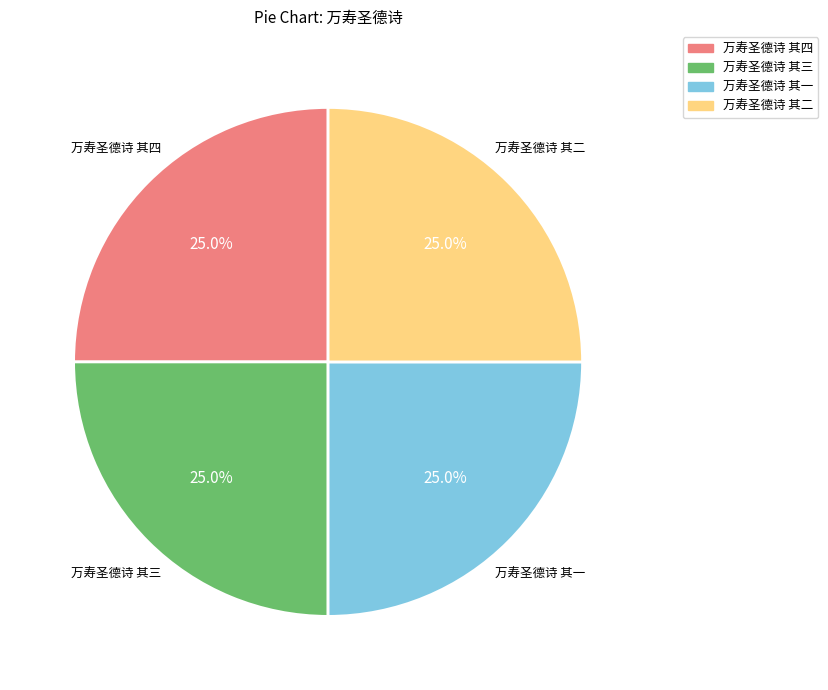

What portion of the pie excludes 万寿圣德诗 其一?

75.0%